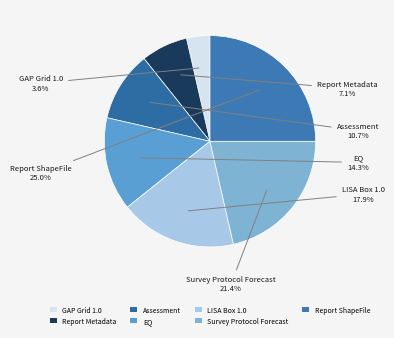

How many segments does this pie chart have?

7